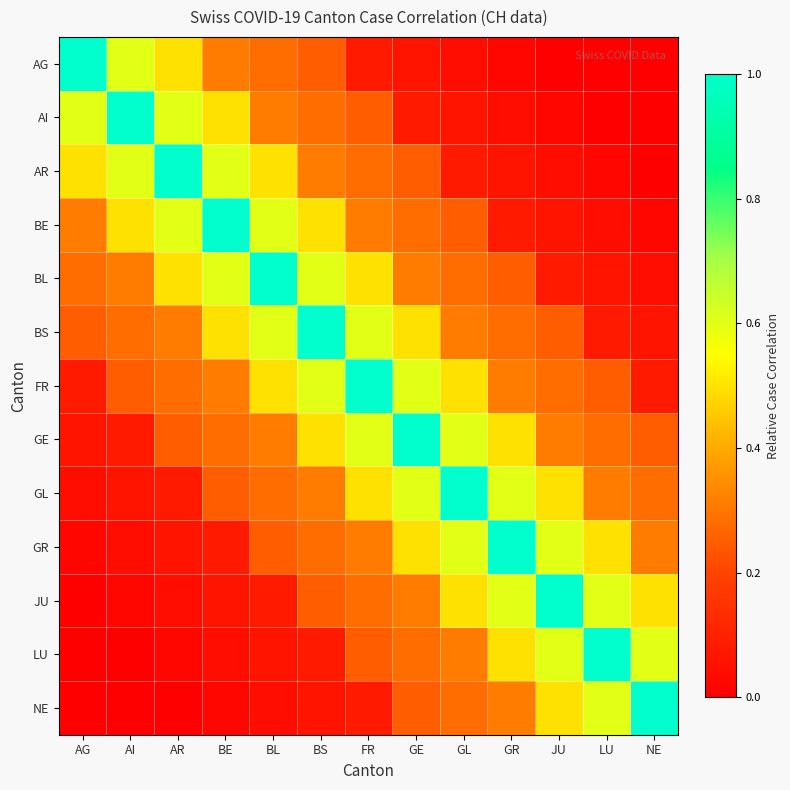

Which has a higher value, GR or LU?

GR